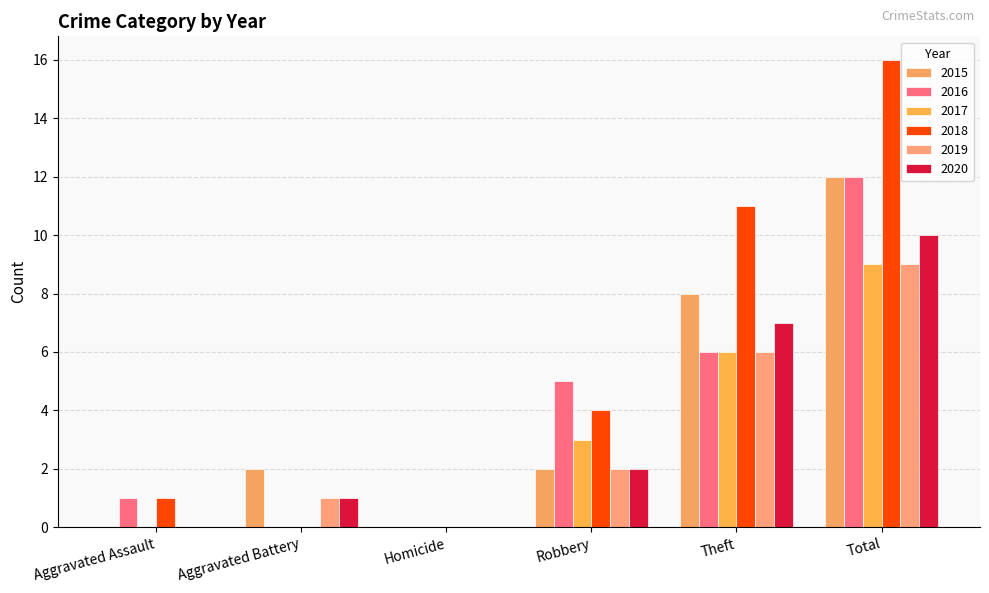

At how many categories does at least one series exceed 3?

3